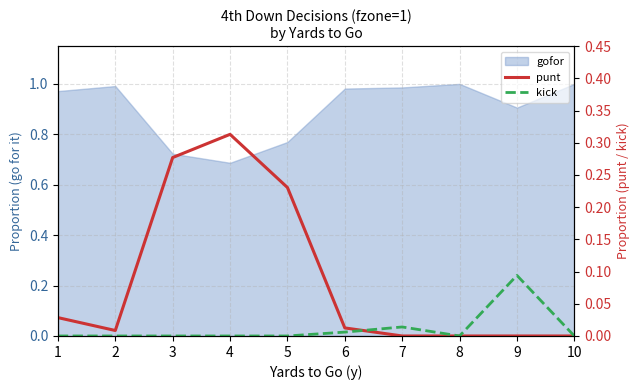

Is the value of kick at 5 greater than the value of punt at 2?

No